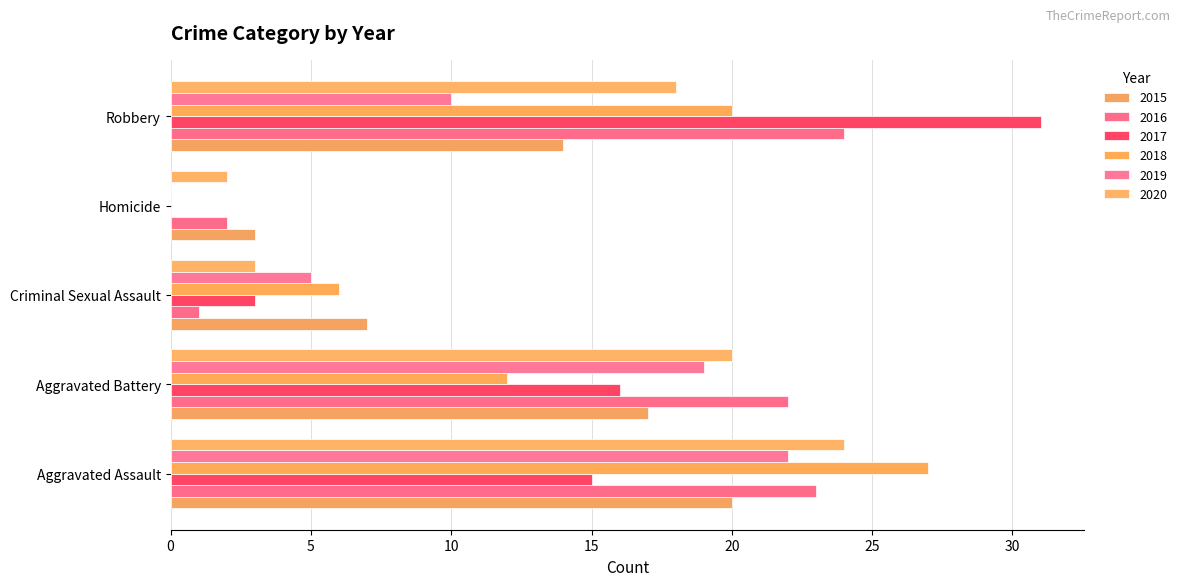

The value of 2019 at Aggravated Assault is 22. True or false?

True